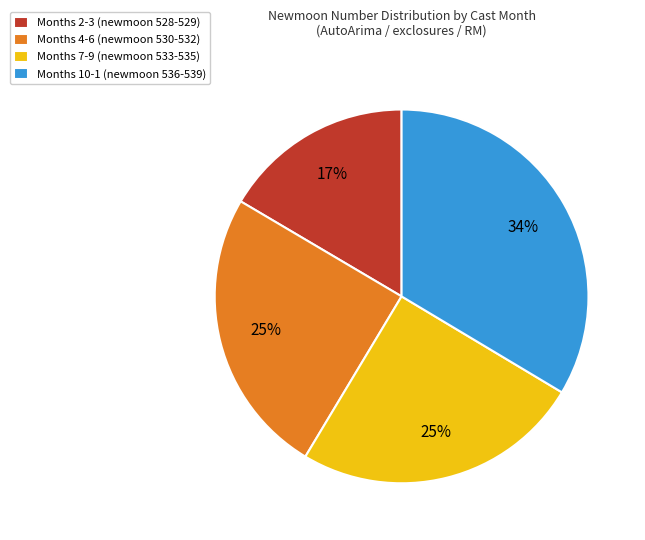

How many slices are in this pie chart?

4